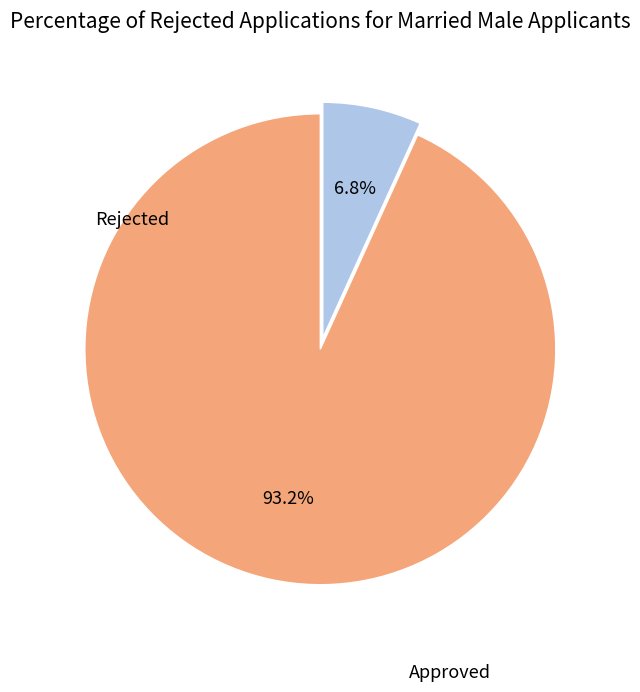

Approximately how many times larger is the value at Approved compared to Rejected?

13.7